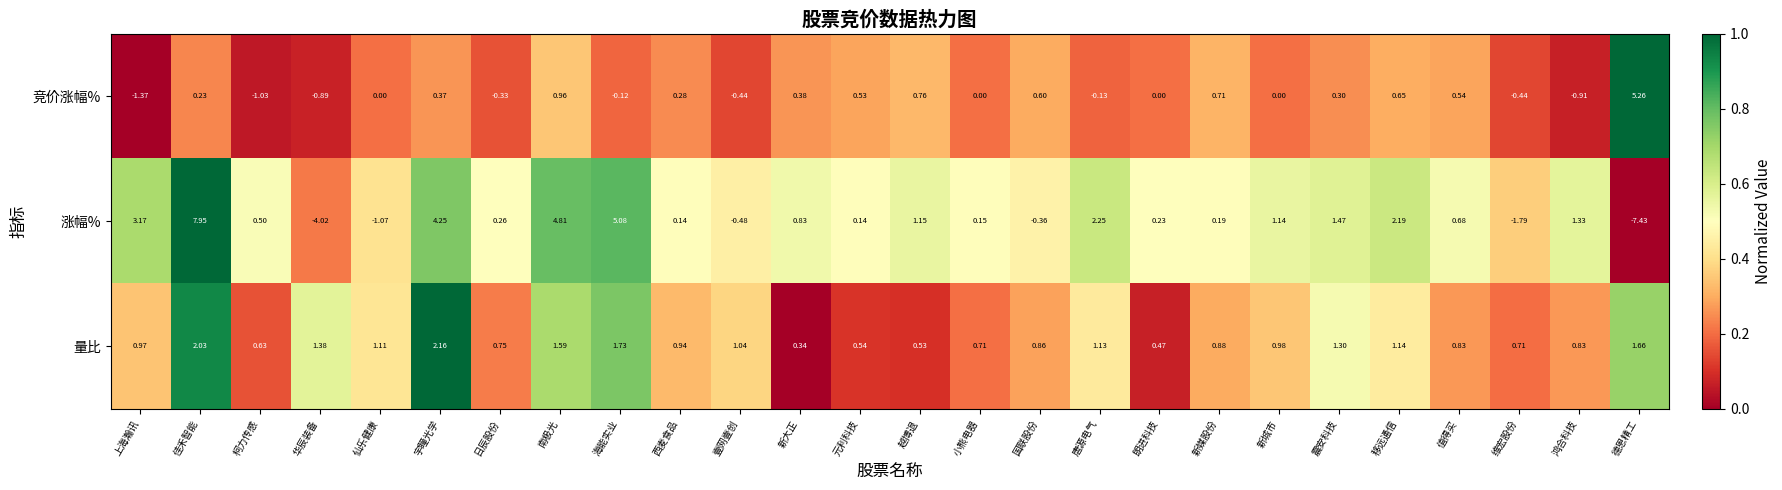

Is the value of 竞价涨幅% at 元利科技 greater than the value of 涨幅% at 新城市?

No